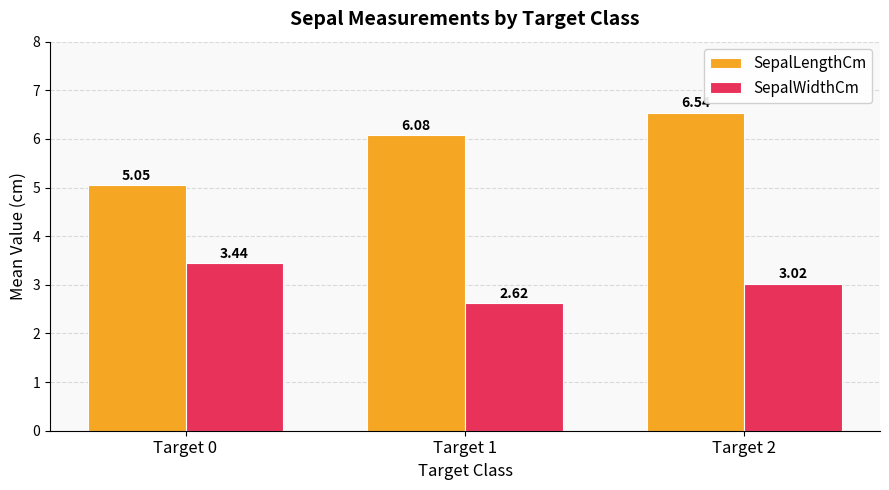

Which series changed the most between Target 0 and Target 1?

SepalLengthCm